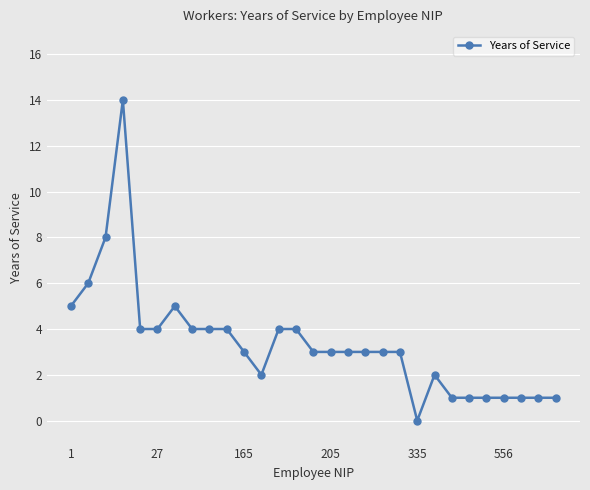

True or false: the data has more than 1 interior local peaks.

True